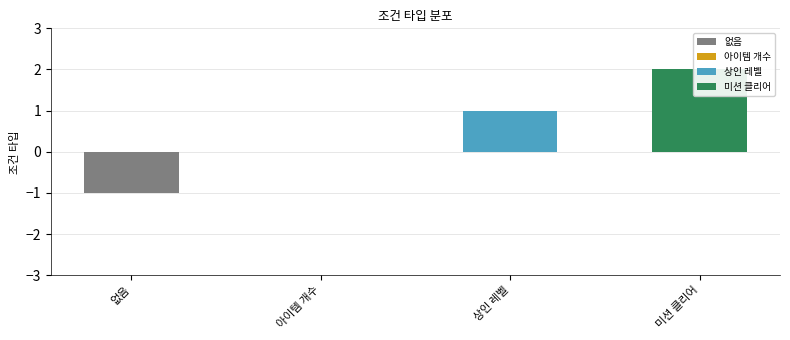

How many values are above zero?

2